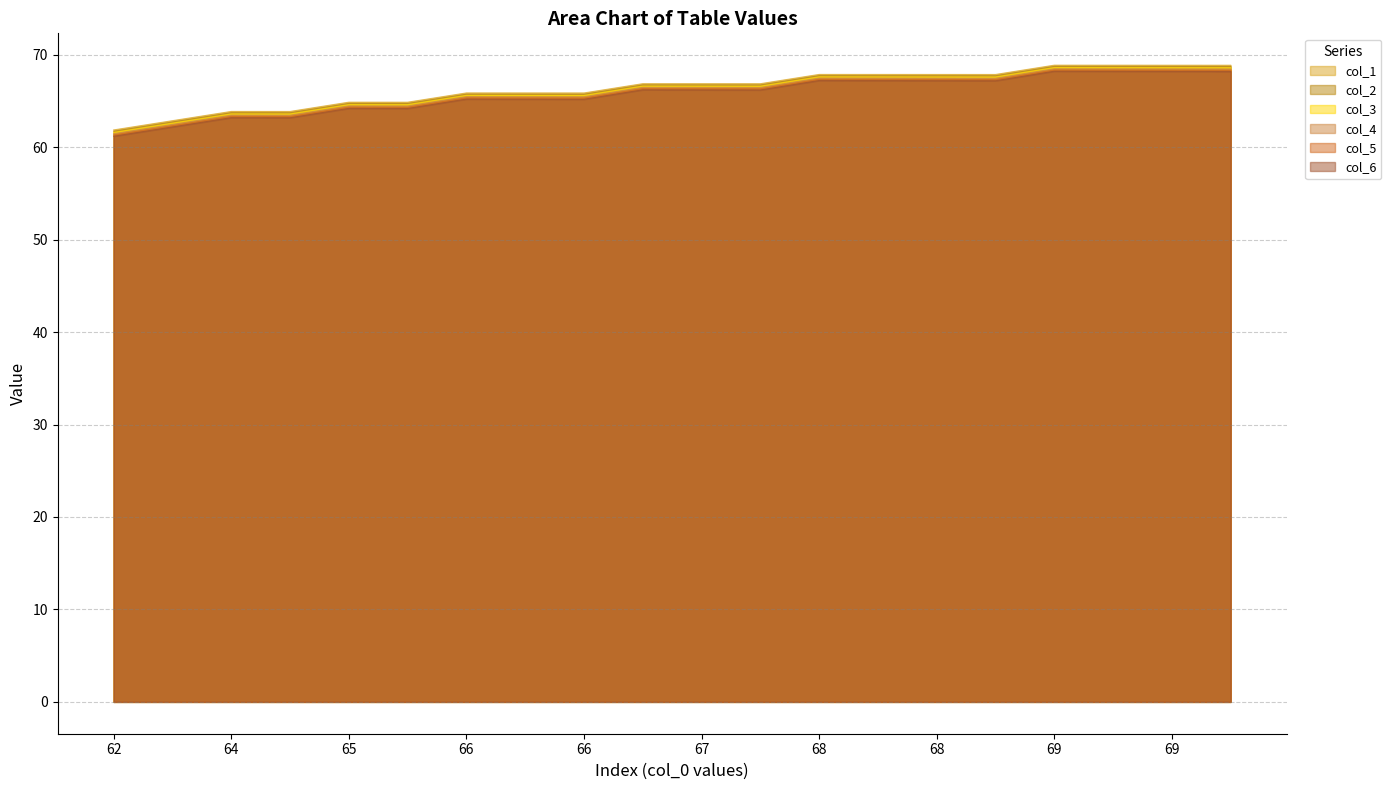

Does the chart have visible grid lines?

Yes